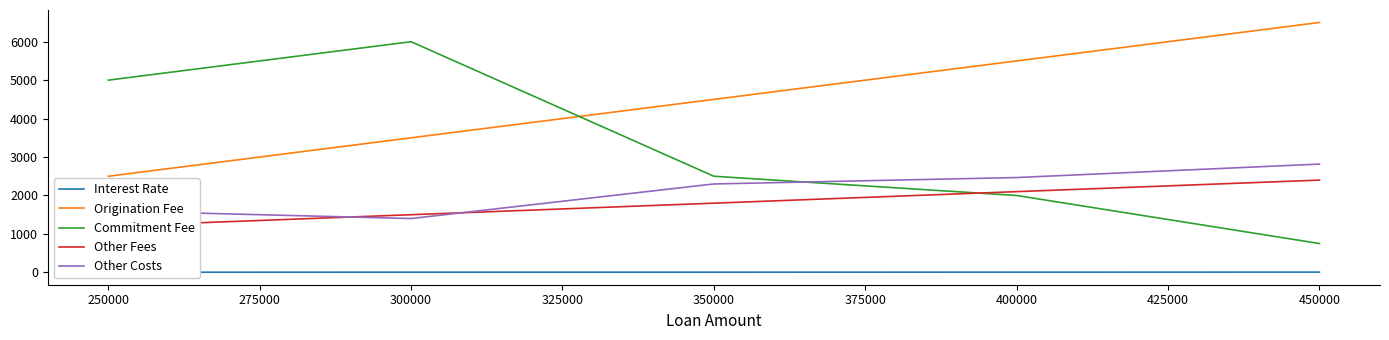

After their last crossing, which series has the higher values: Commitment Fee or Origination Fee?

Origination Fee